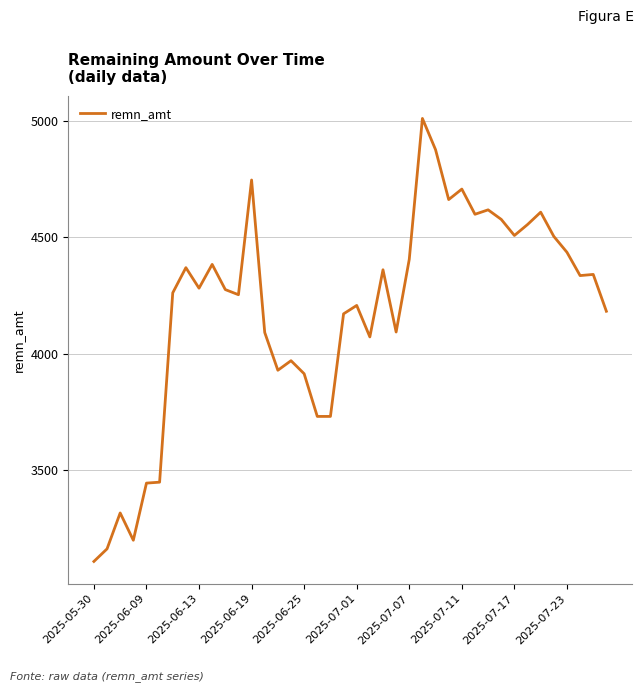

What is the minimum value shown in the chart?

3109